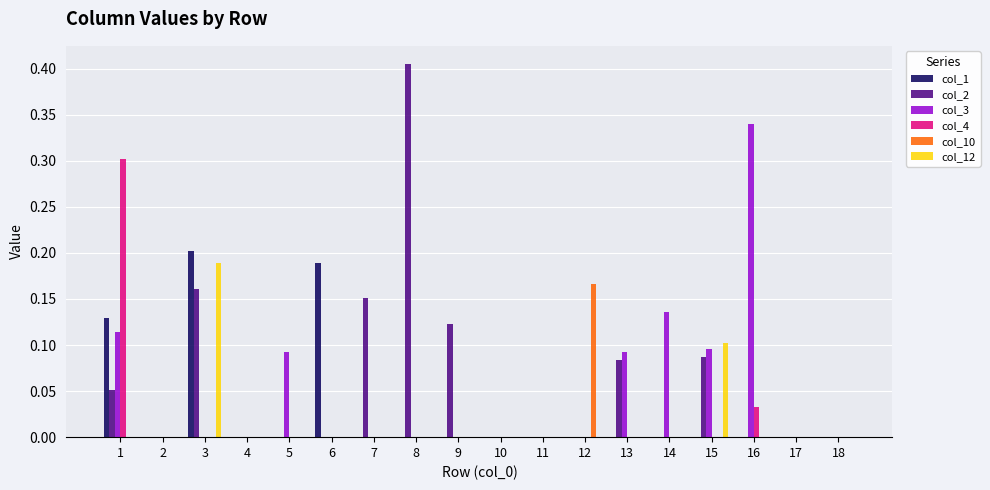

Which category has the highest value across all series?

8